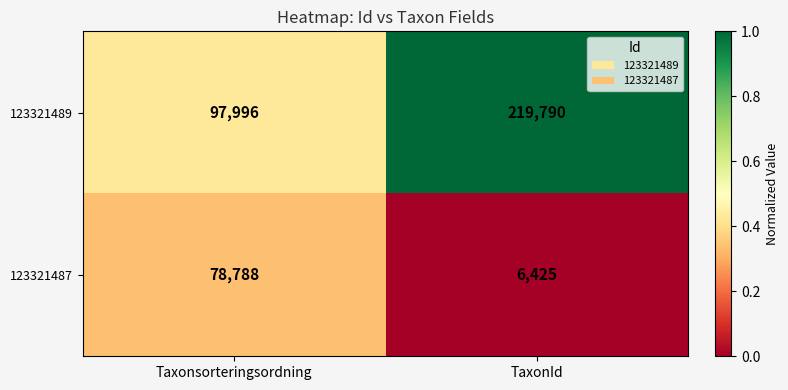

Reading left to right, list all the values displayed in this chart.

123321489: Taxonsorteringsordning=97996	TaxonId=219790
123321487: Taxonsorteringsordning=78788	TaxonId=6425